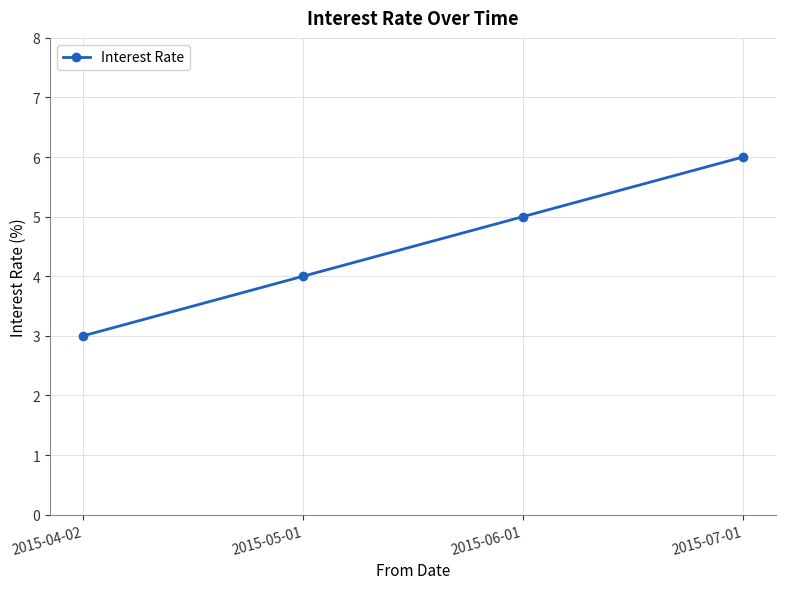

The chart shows a value of 5 at 2015-06-01. True or false?

True